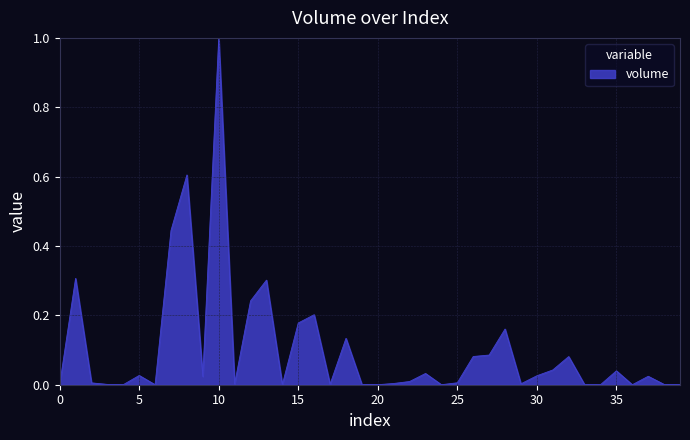

What is the difference between the maximum and minimum values?

1.0